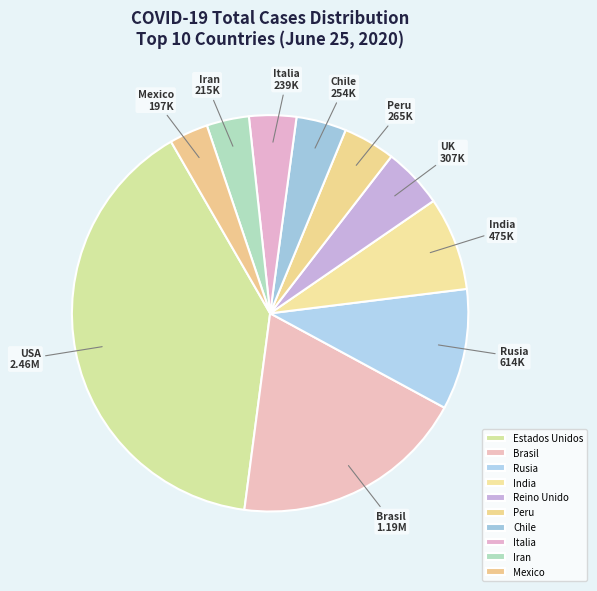

Do Brasil and Peru together represent more than half of the pie?

No